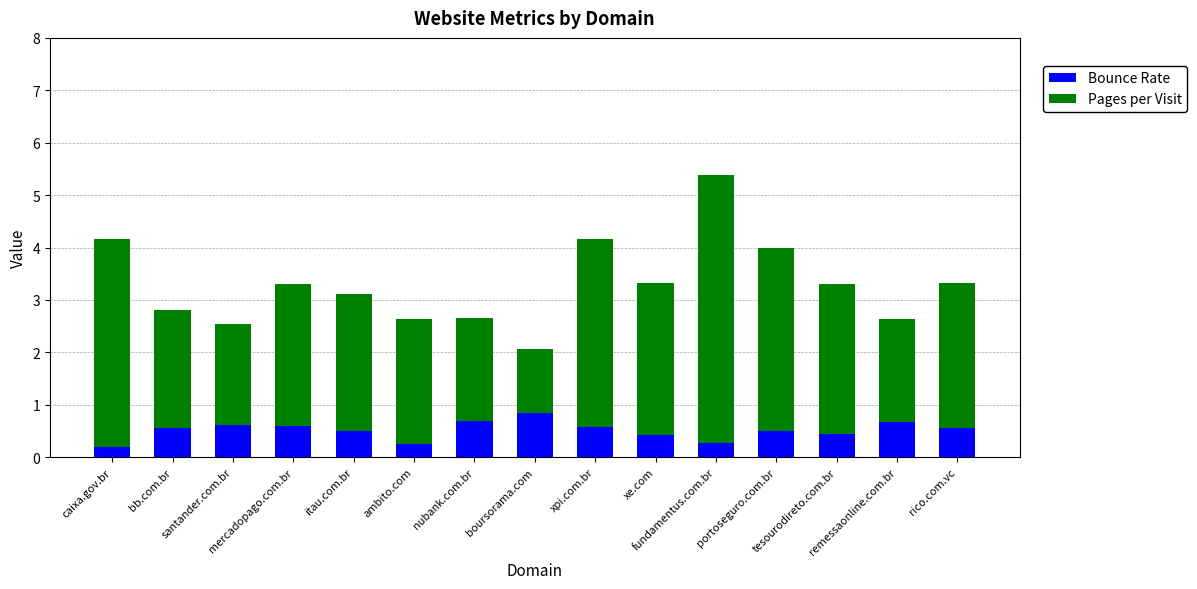

What is the sum of all Bounce Rate values?

7.7